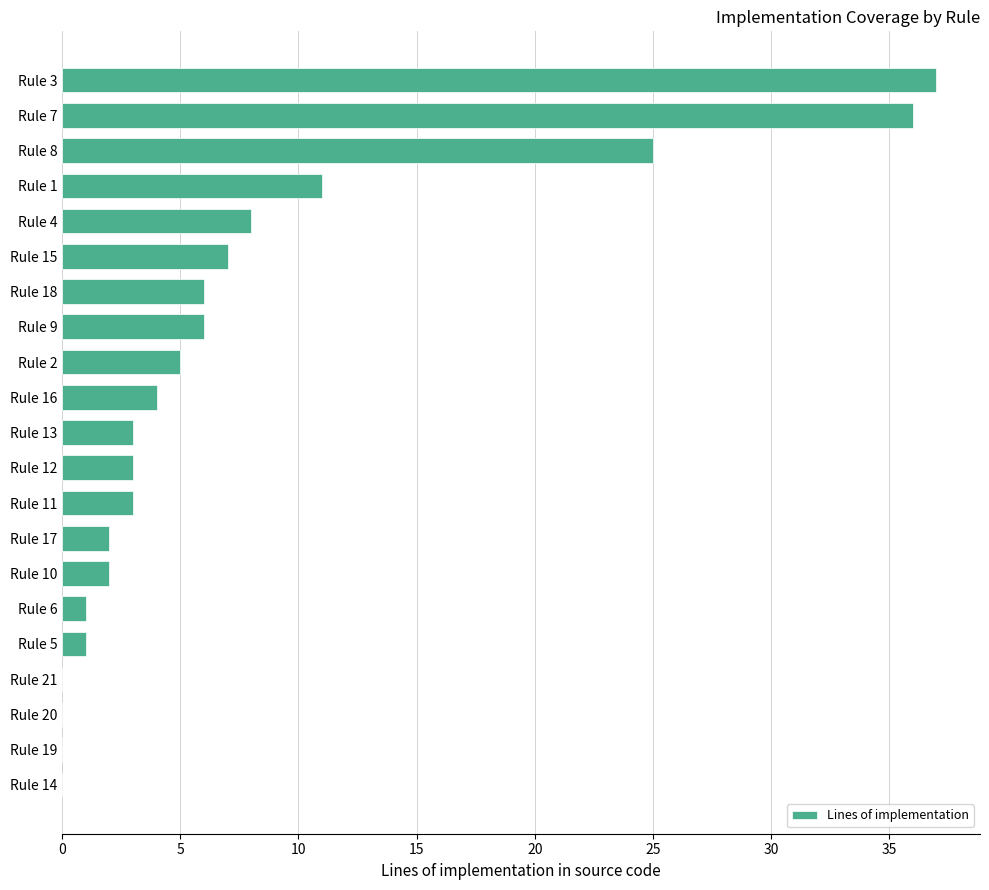

At which category does the chart reach its peak across all series?

Rule 3